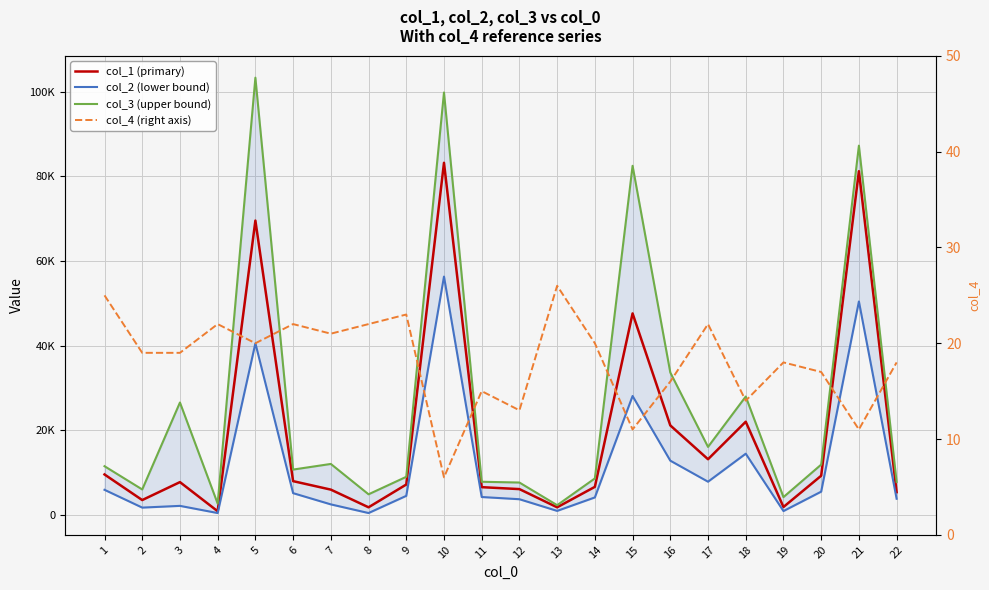

Count the number of data series in this chart.

4